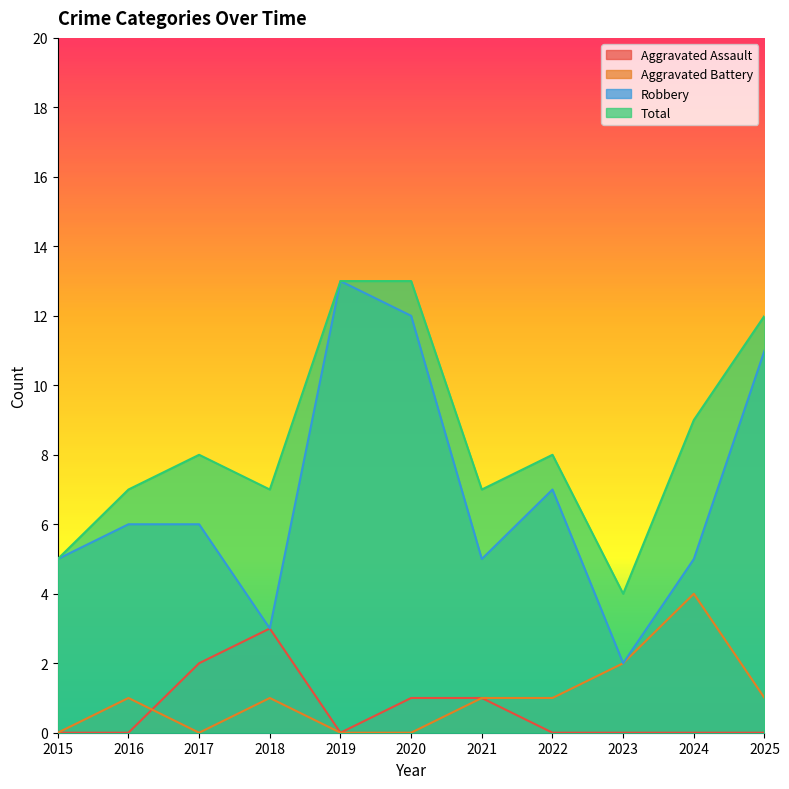

How many data points does each series have?

11